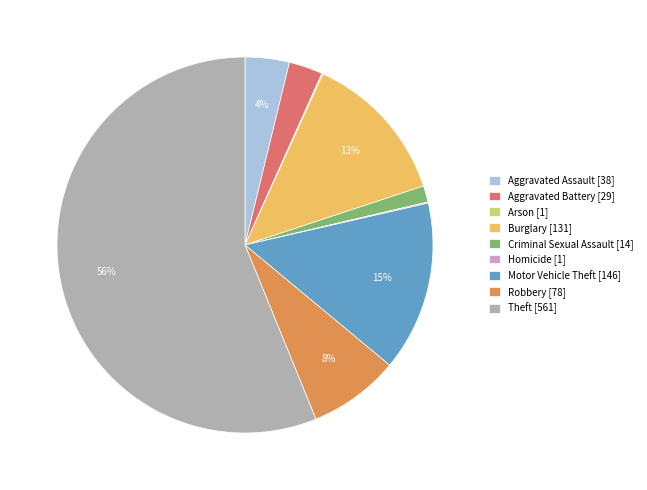

The Motor Vehicle Theft slice represents 15% of the pie. True or false?

True